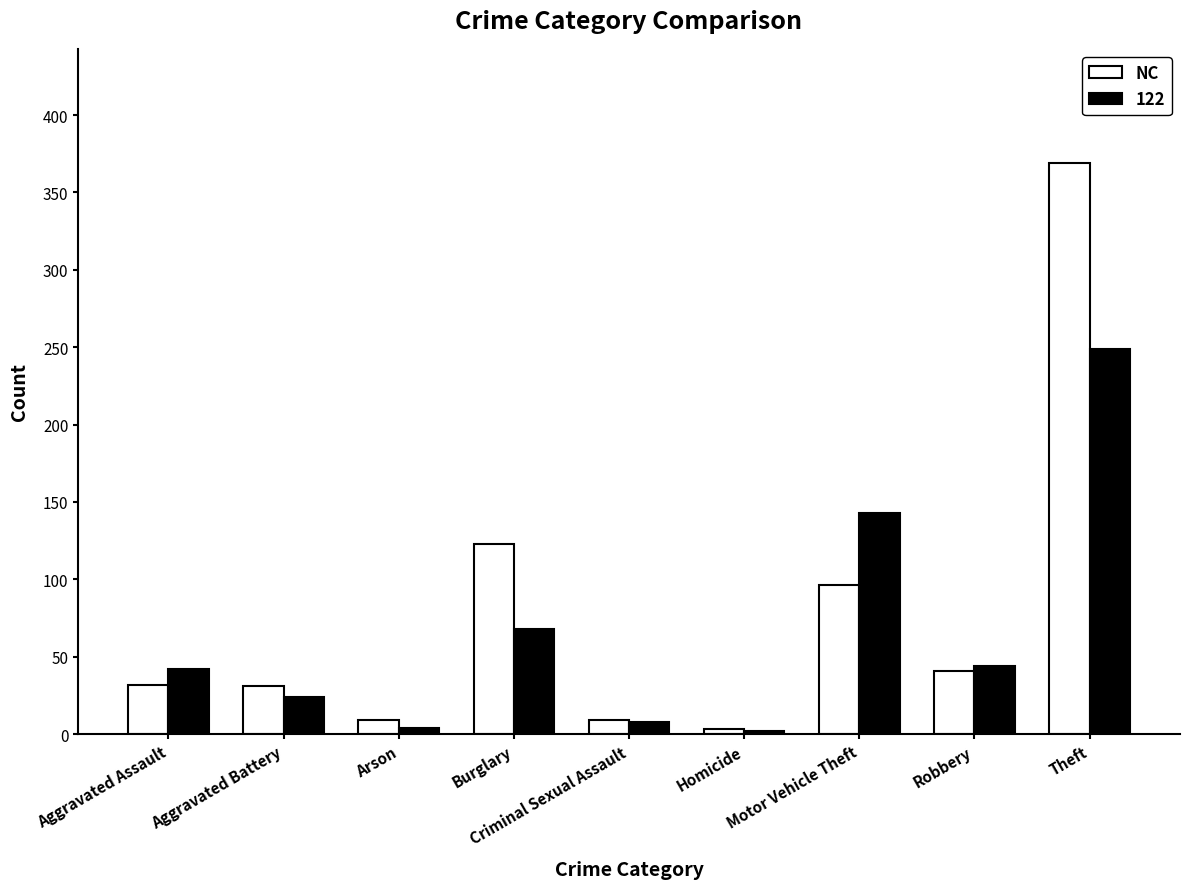

Where is NC nearest to the value 186?

Burglary